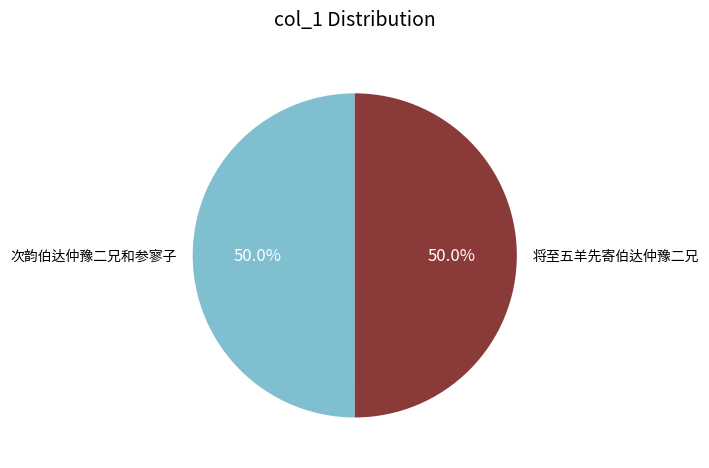

What is the ratio of the value at 次韵伯达仲豫二兄和参寥子 to the value at 将至五羊先寄伯达仲豫二兄?

1.0